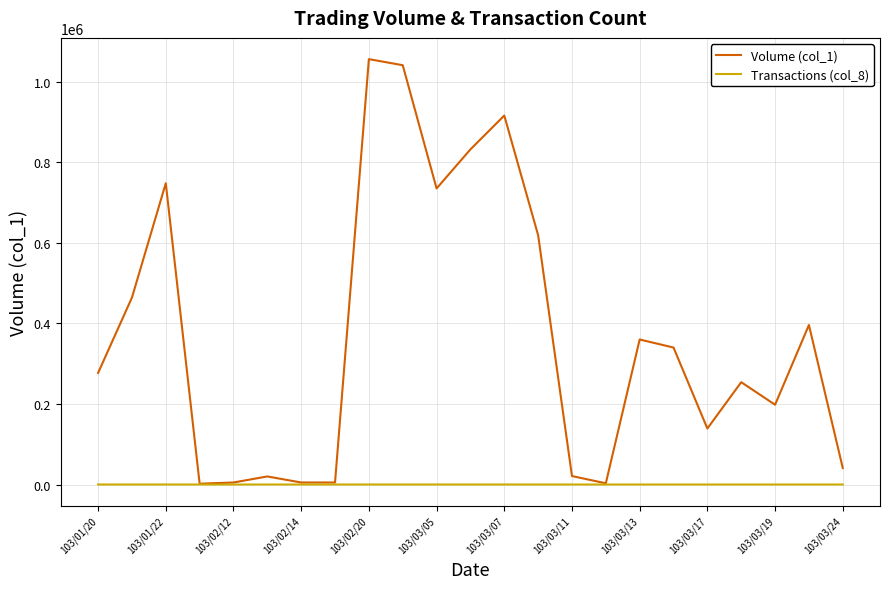

Which series has the largest total across all categories?

Volume (col_1)